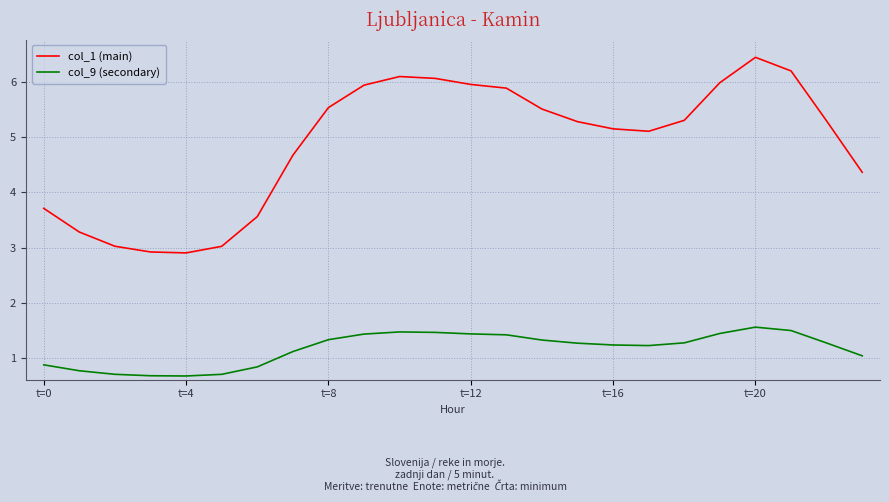

Rank the series by their maximum value, from highest to lowest.

col_1 (main), col_9 (secondary)